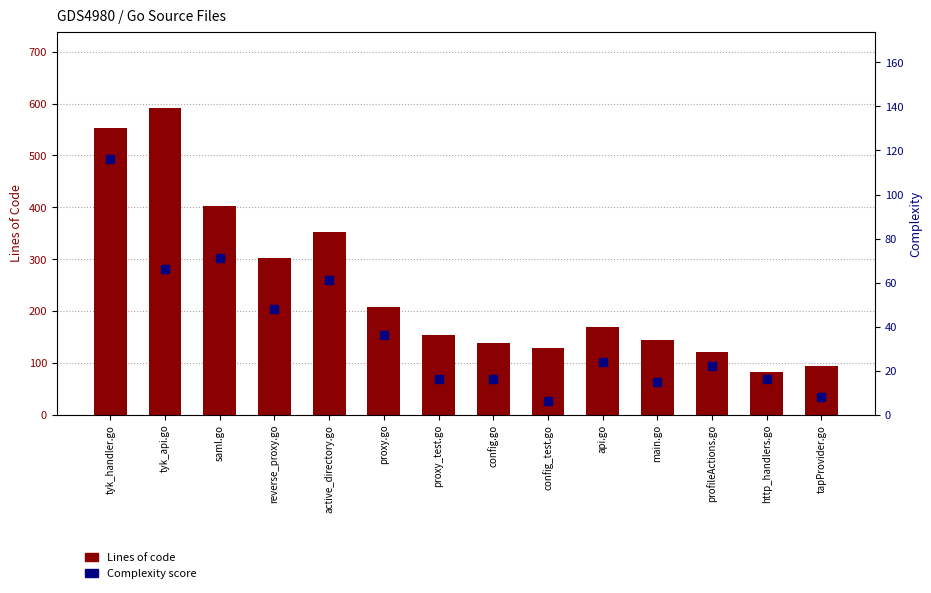

How many bars are there in each group?

2